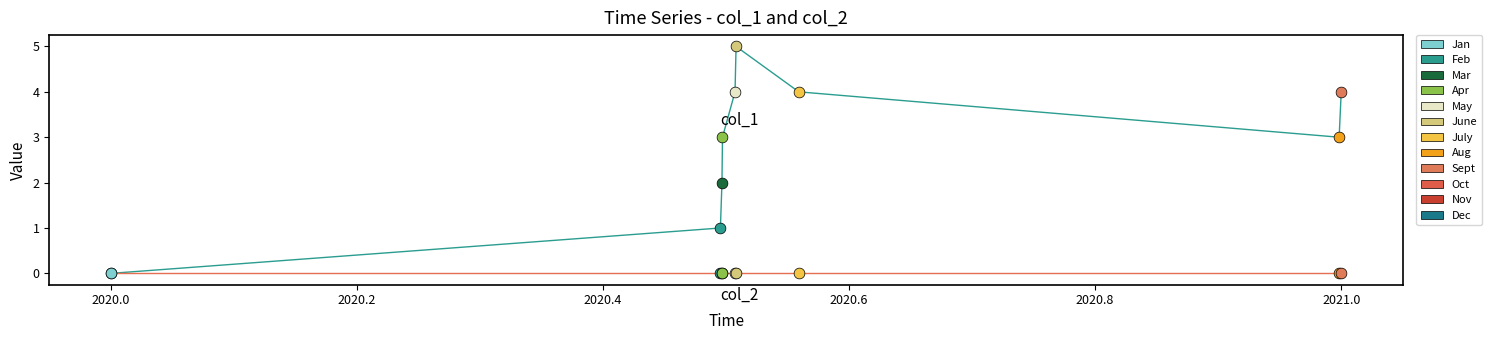

What is the maximum value shown in the chart?

5